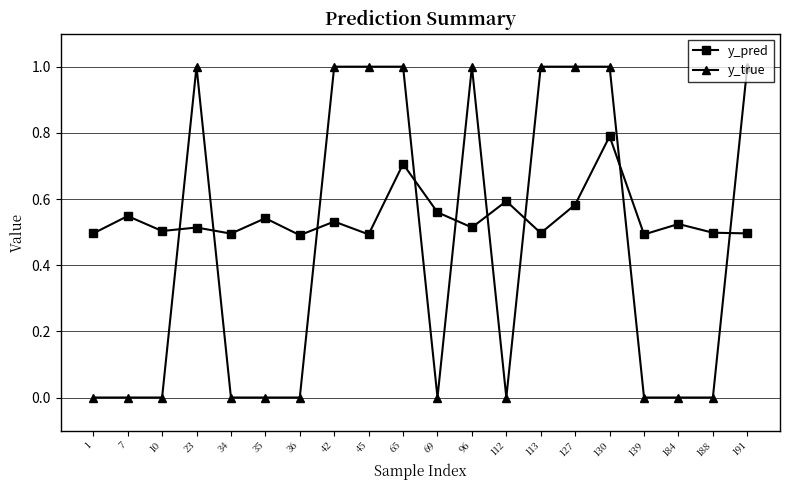

Between 10 and 65, which series saw the biggest shift?

y_true